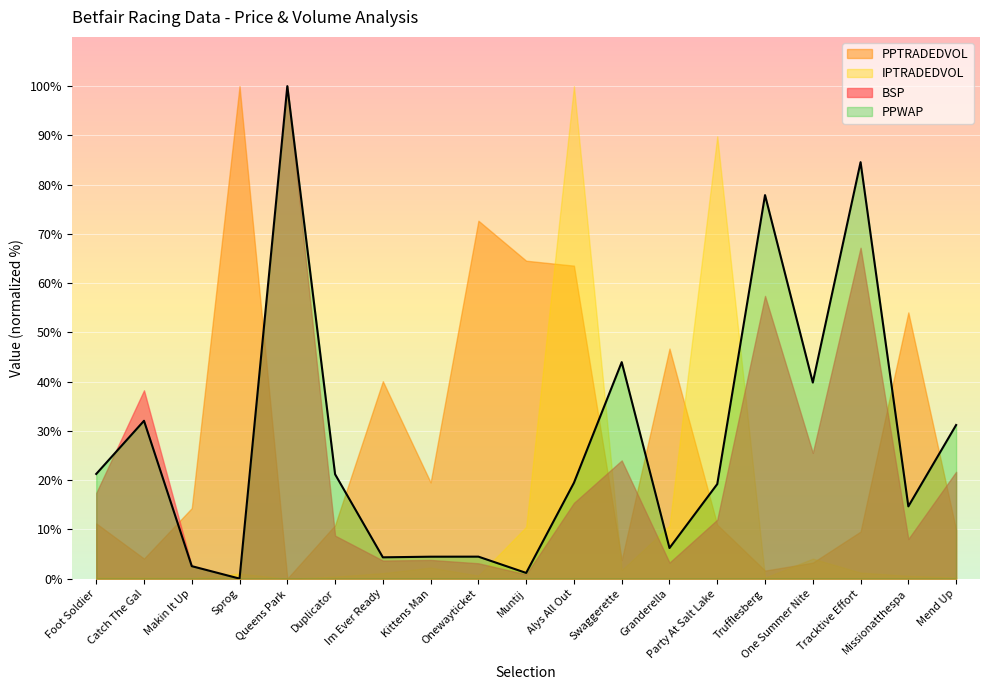

Where is IPTRADEDVOL nearest to the value 50?

Granderella